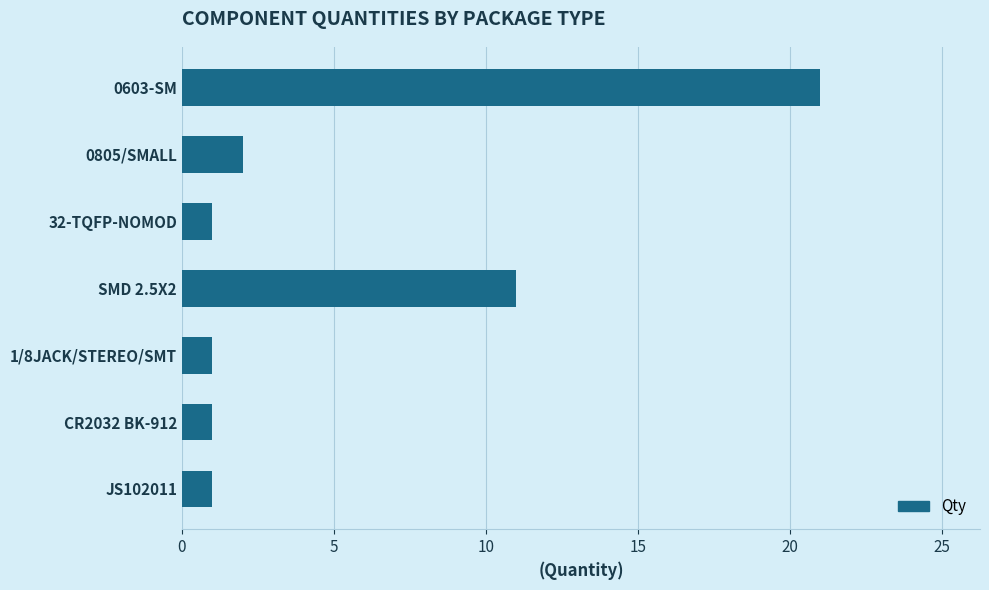

What is the greatest value displayed?

21